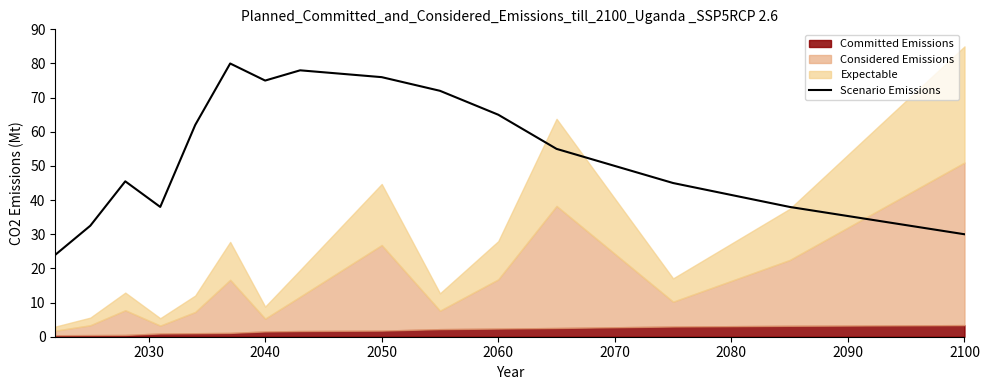

What is the maximum value for Scenario Emissions?

80.0